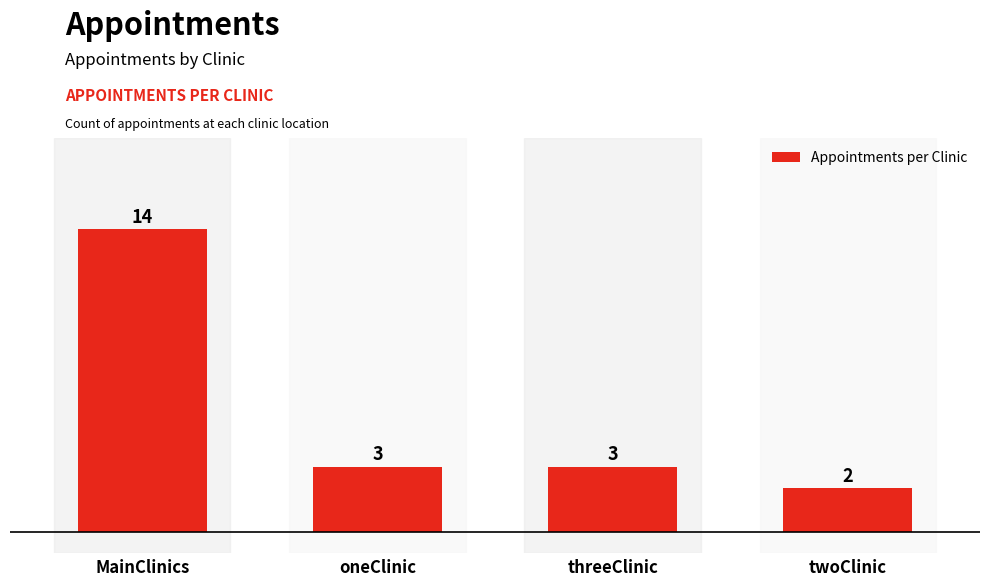

What is the difference between the maximum and minimum values?

12